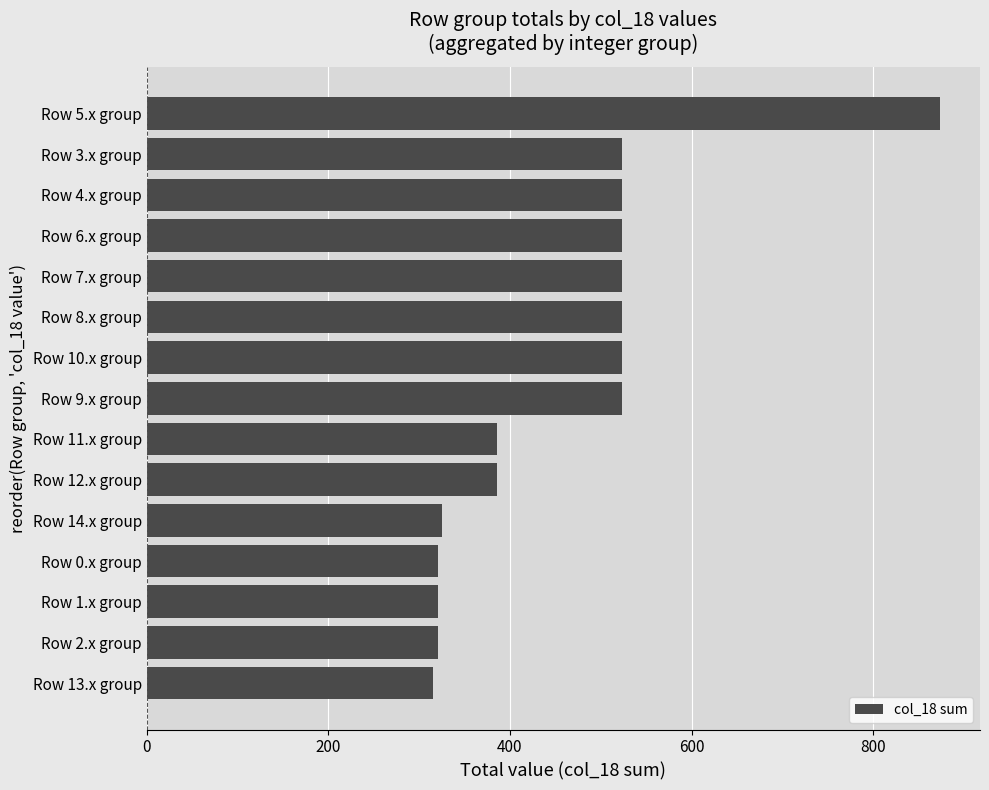

Reading top to bottom, transcribe all the data shown in this chart.

873.9	523.9	523.9	523.9	523.9	523.9	523.9	523.9	385.9	385.9	324.7	320.5	320.5	320.5	315.3